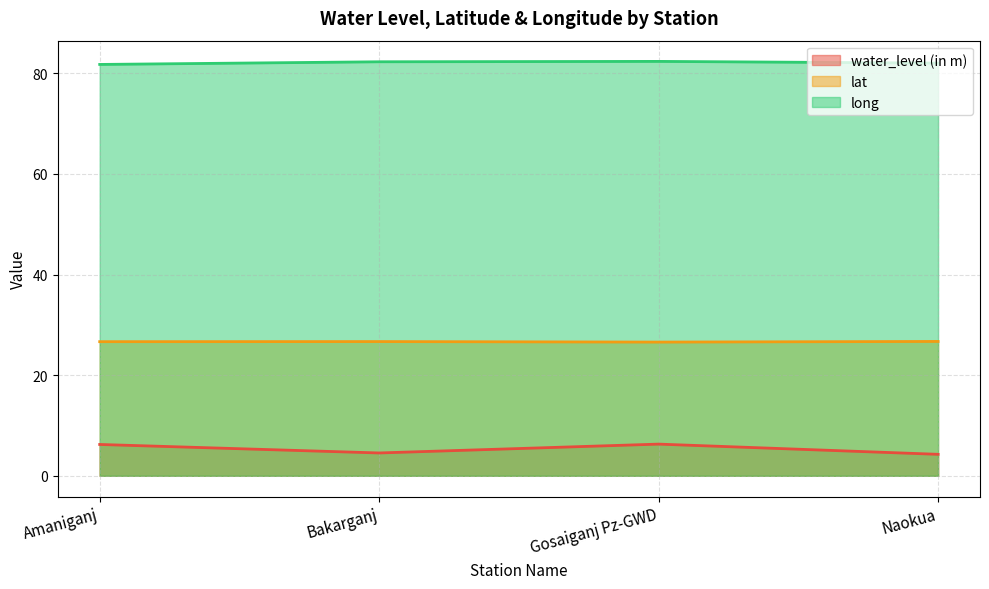

The long series shows 117.9 at Bakarganj. True or false?

False